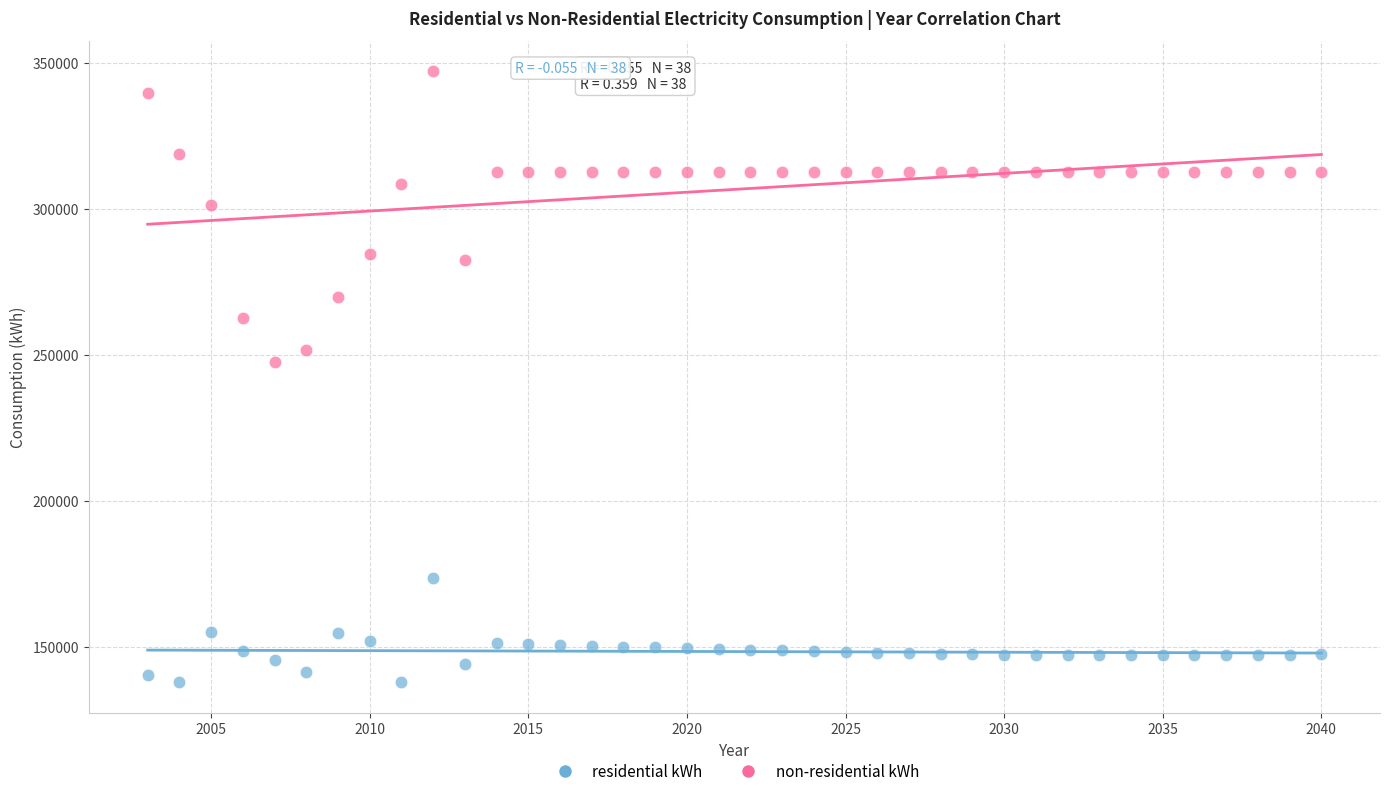

Across all data points, what is the range of Y values (max minus min)?

209095